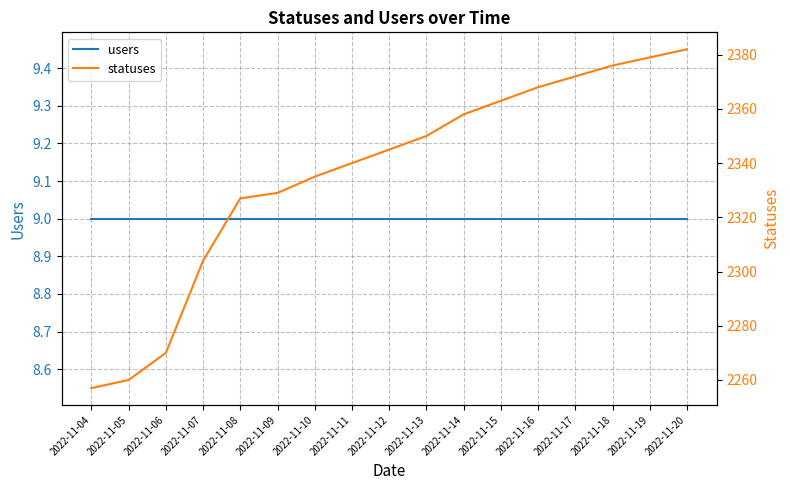

What is the value of the statuses point at the 12th from the left?

2363